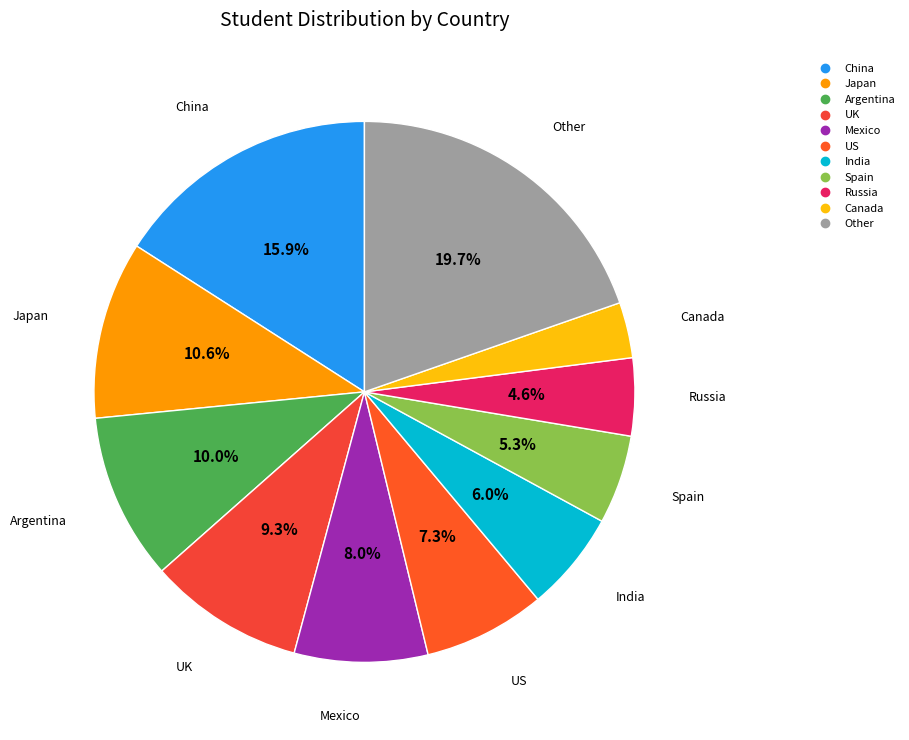

How many segments does this pie chart have?

11